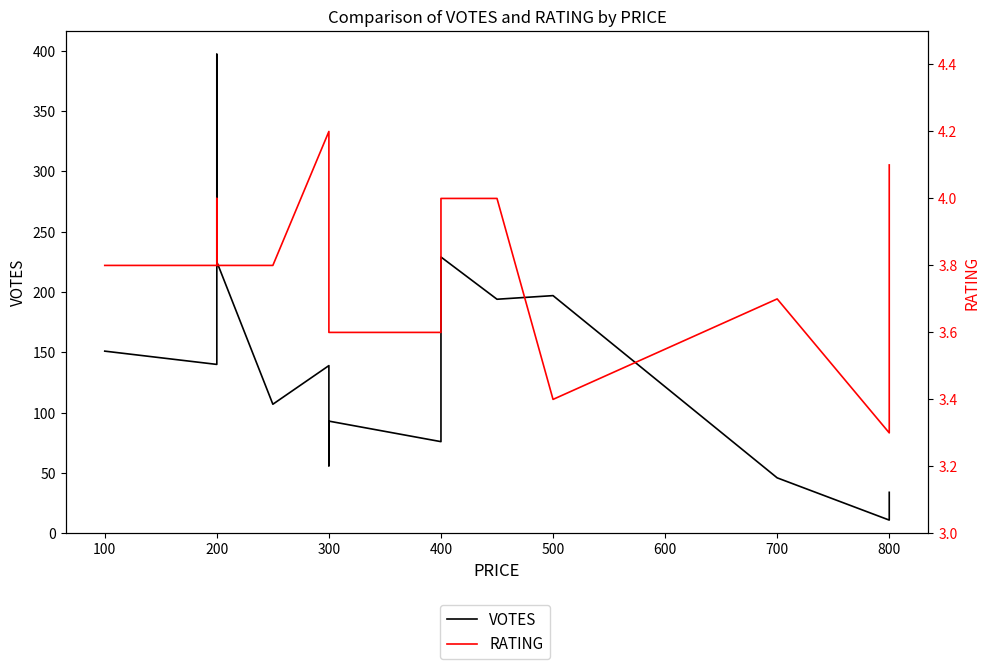

How many data points does each series have?

15